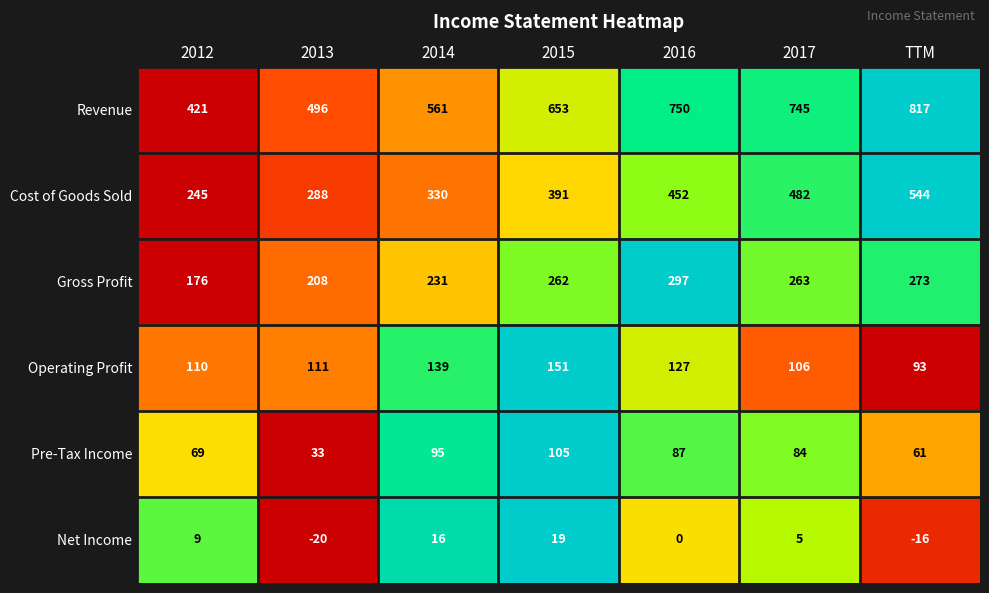

Between 2013 and 2016, which series saw the biggest shift?

Revenue